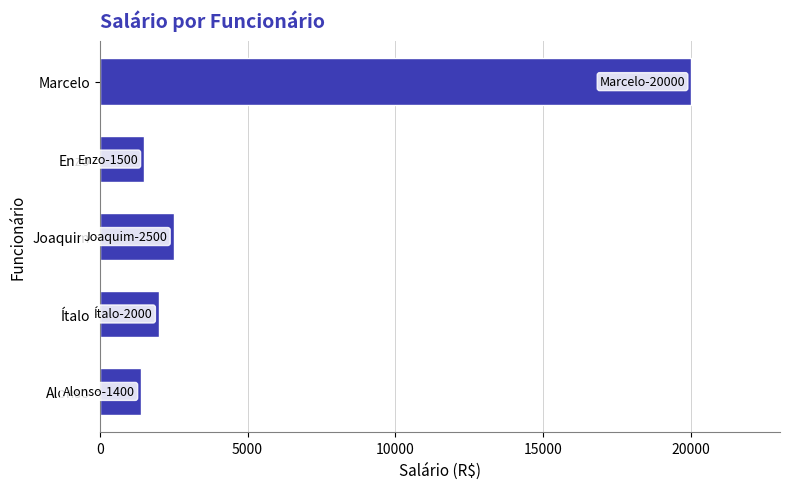

Is it true that the value at Enzo is 2649?

False